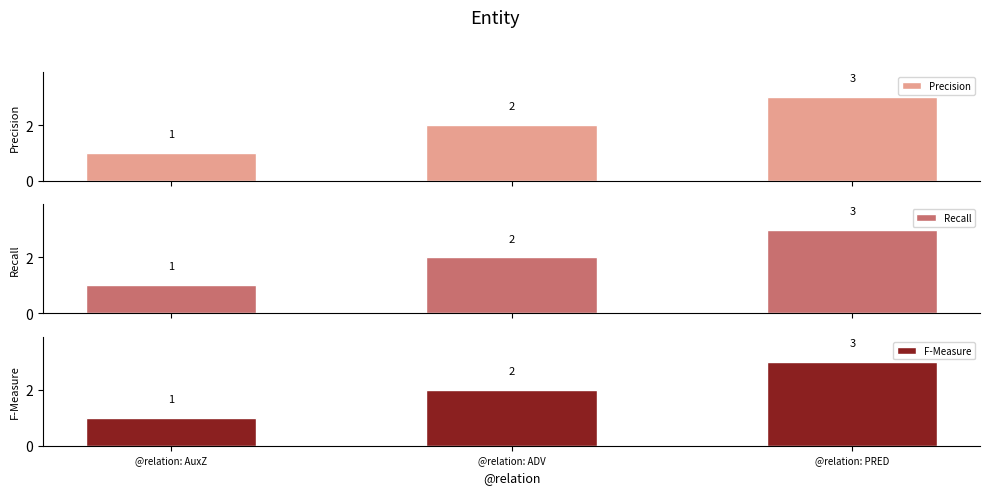

What is the average value of the Recall series?

2